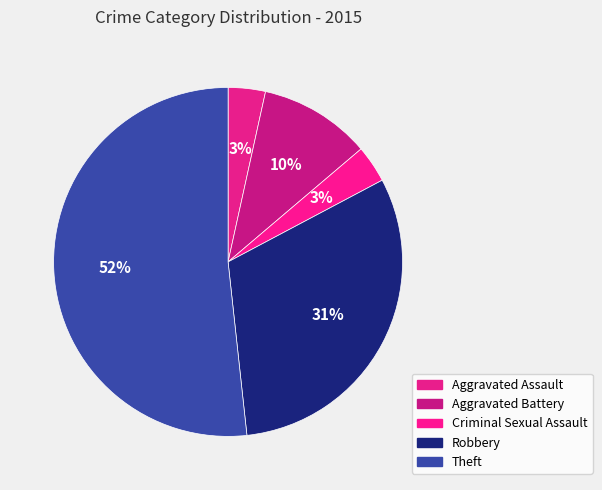

To the nearest percent, what percentage of the pie is Aggravated Battery?

10%